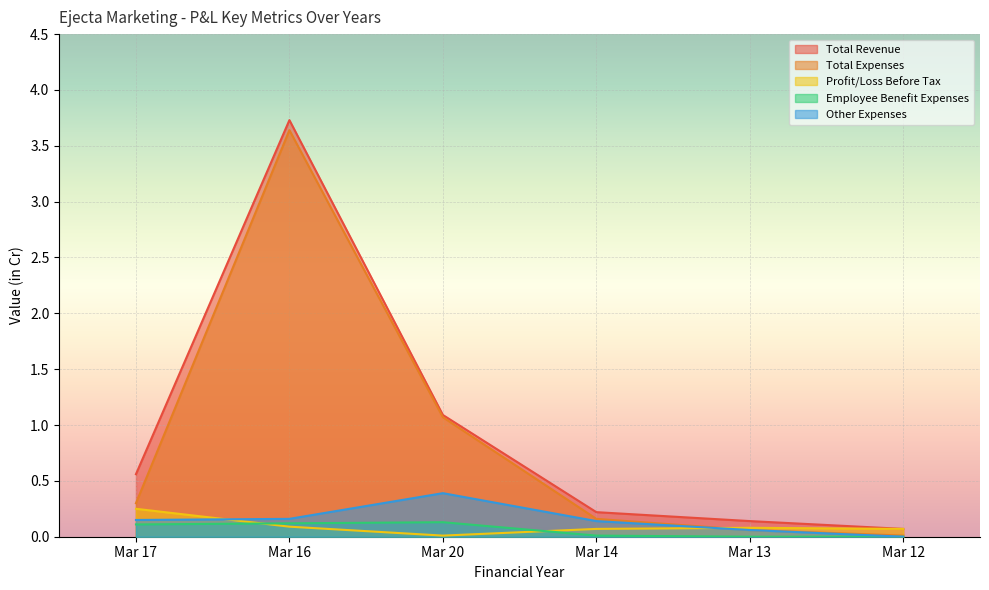

What is the spread (max minus min) of values at Mar 13?

0.1